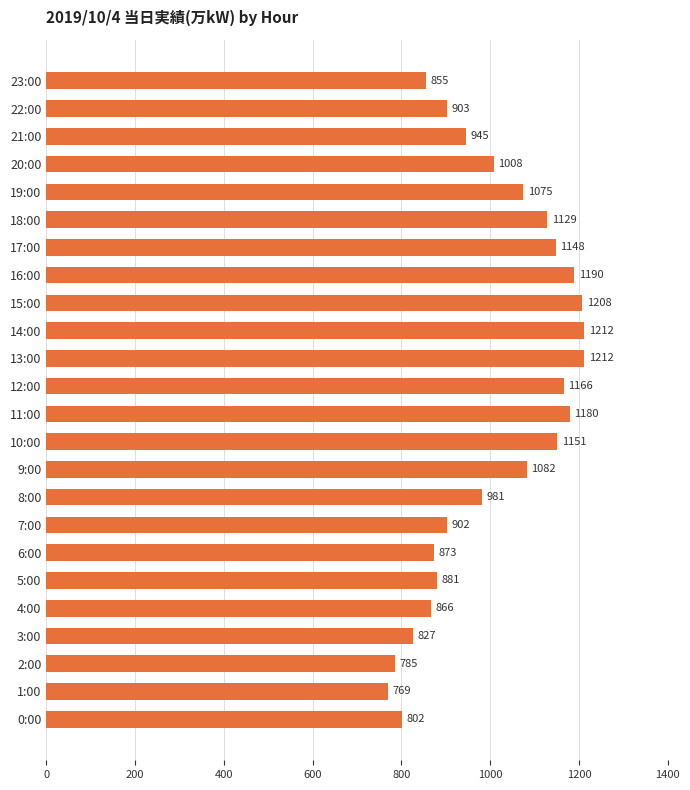

Is it true that the value at 10:00 is 1151?

True